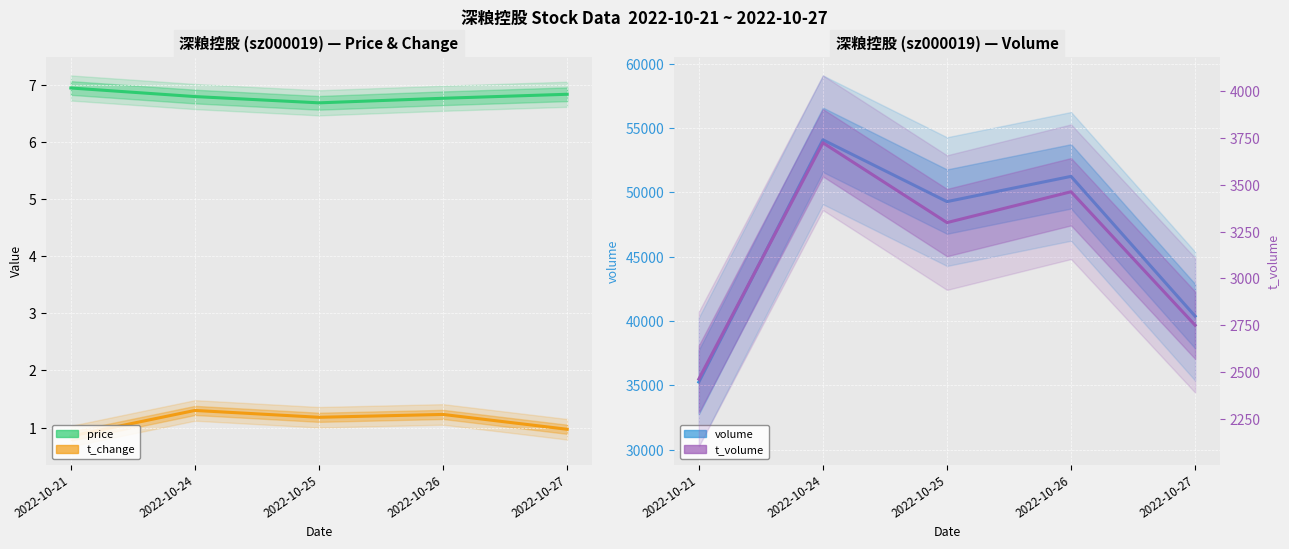

What is the value of the price point at the 3rd from the left?

6.7